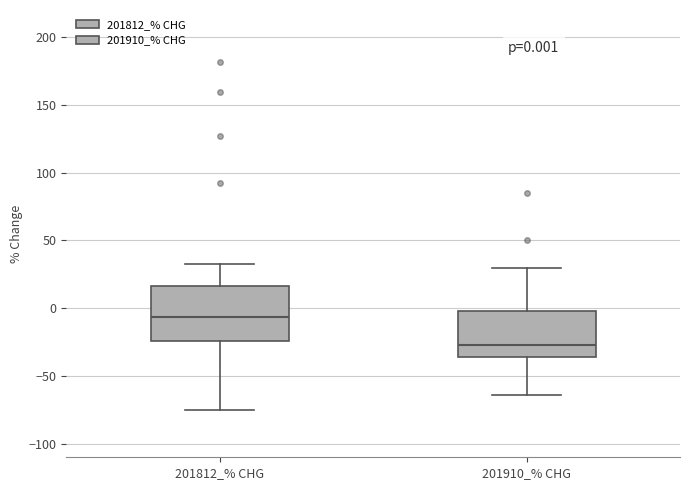

Which box has the highest median line?

201812_% CHG